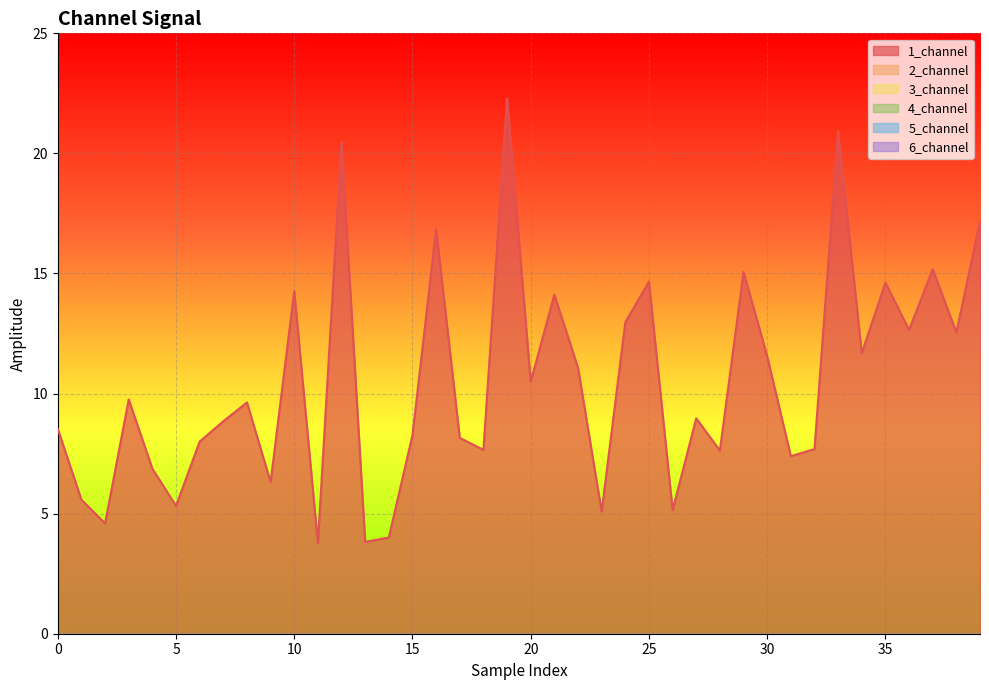

Reading left to right, list all the values displayed in this chart.

1_channel: 8.5	5.6	4.6	9.8	6.9	5.3	8.0	8.8	9.6	6.3	14.3	3.8	20.5	3.8	4.0	8.3	16.8	8.2	7.7	22.3	10.5	14.1	11.1	5.1	13.0	14.7	5.2	9.0	7.6	15.1	11.6	7.4	7.7	20.9	11.7	14.6	12.7	15.2	12.5	17.2
2_channel: 0.0	0.0	0.0	0.0	0.0	0.0	0.0	0.0	0.0	0.0	0.0	0.0	0.0	0.0	0.0	0.0	0.0	0.0	0.0	0.0	0.0	0.0	0.0	0.0	0.0	0.0	0.0	0.0	0.0	0.0	0.0	0.0	0.0	0.0	0.0	0.0	0.0	0.0	0.0	0.0
3_channel: 0.0	0.0	0.0	0.0	0.0	0.0	0.0	0.0	0.0	0.0	0.0	0.0	0.0	0.0	0.0	0.0	0.0	0.0	0.0	0.0	0.0	0.0	0.0	0.0	0.0	0.0	0.0	0.0	0.0	0.0	0.0	0.0	0.0	0.0	0.0	0.0	0.0	0.0	0.0	0.0
4_channel: 0.0	0.0	0.0	0.0	0.0	0.0	0.0	0.0	0.0	0.0	0.0	0.0	0.0	0.0	0.0	0.0	0.0	0.0	0.0	0.0	0.0	0.0	0.0	0.0	0.0	0.0	0.0	0.0	0.0	0.0	0.0	0.0	0.0	0.0	0.0	0.0	0.0	0.0	0.0	0.0
5_channel: 0.0	0.0	0.0	0.0	0.0	0.0	0.0	0.0	0.0	0.0	0.0	0.0	0.0	0.0	0.0	0.0	0.0	0.0	0.0	0.0	0.0	0.0	0.0	0.0	0.0	0.0	0.0	0.0	0.0	0.0	0.0	0.0	0.0	0.0	0.0	0.0	0.0	0.0	0.0	0.0
6_channel: 0.0	0.0	0.0	0.0	0.0	0.0	0.0	0.0	0.0	0.0	0.0	0.0	0.0	0.0	0.0	0.0	0.0	0.0	0.0	0.0	0.0	0.0	0.0	0.0	0.0	0.0	0.0	0.0	0.0	0.0	0.0	0.0	0.0	0.0	0.0	0.0	0.0	0.0	0.0	0.0